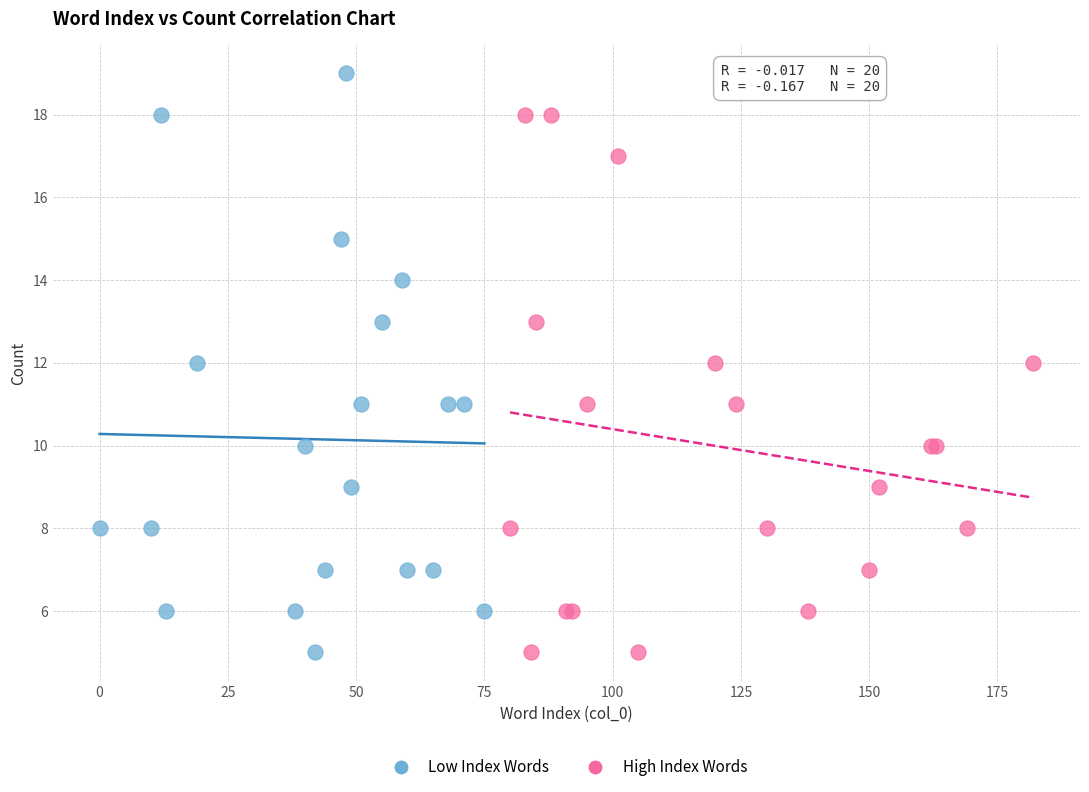

Which series has the largest Y range (max minus min)?

Low Index Words